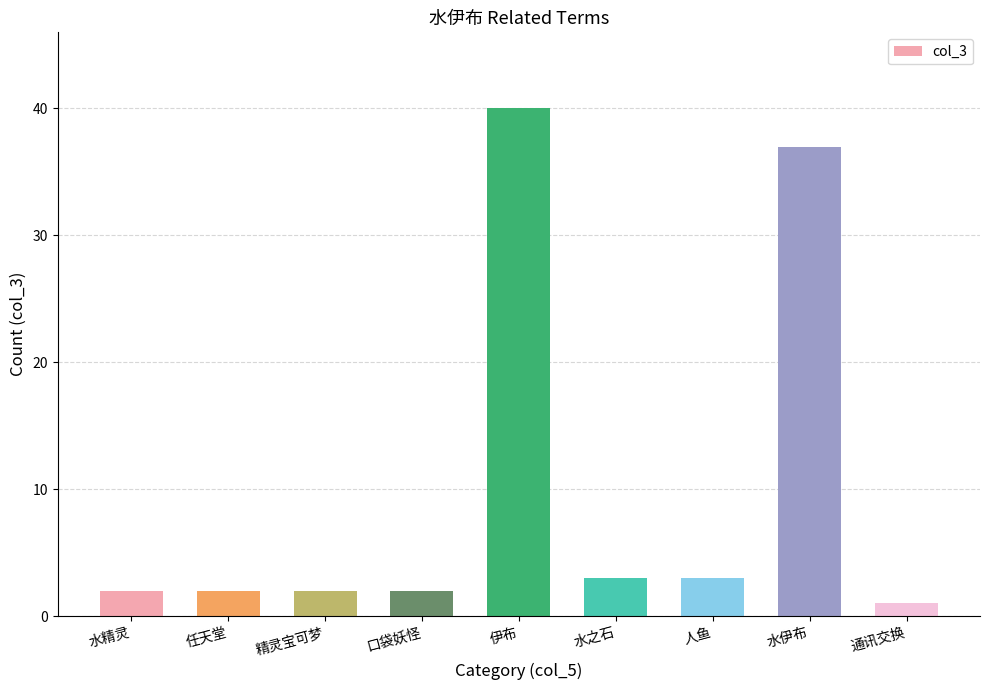

What is the minimum value shown in the chart?

1